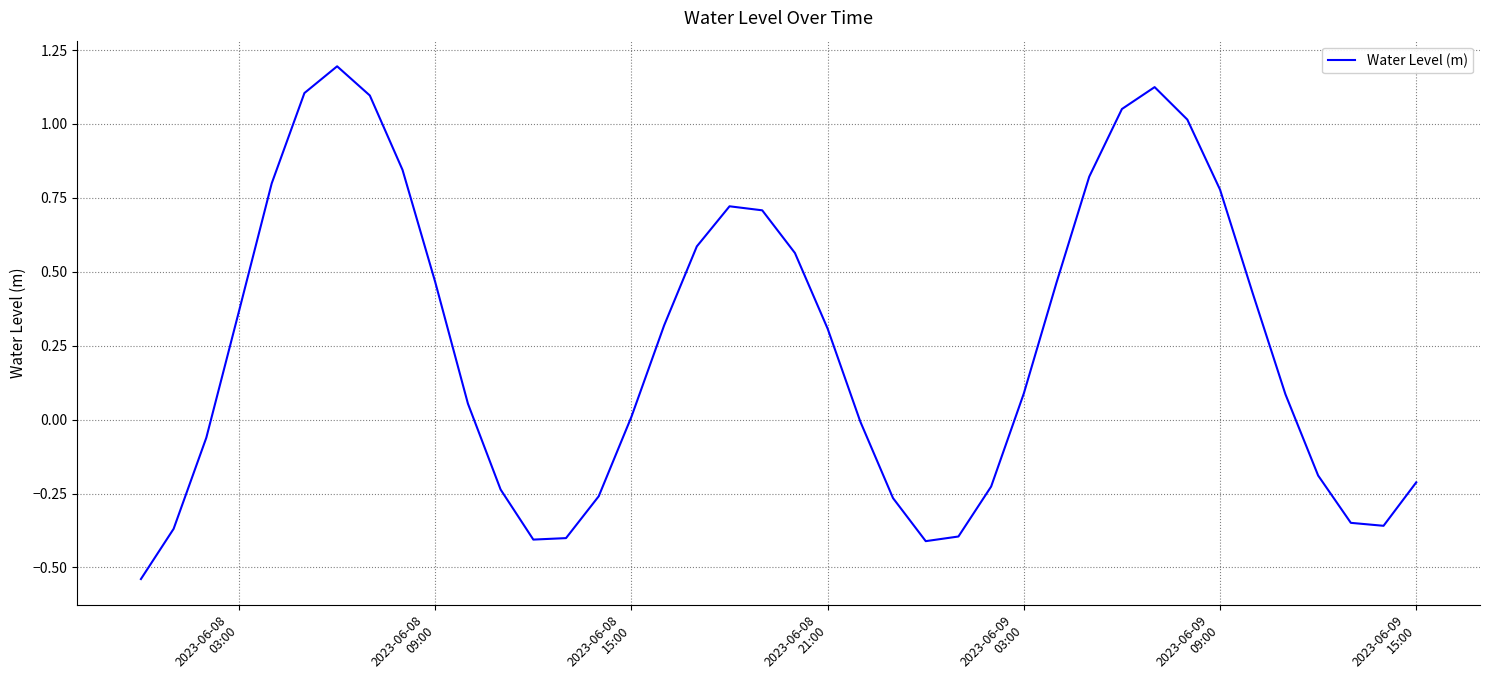

What is the maximum value shown in the chart?

1.2